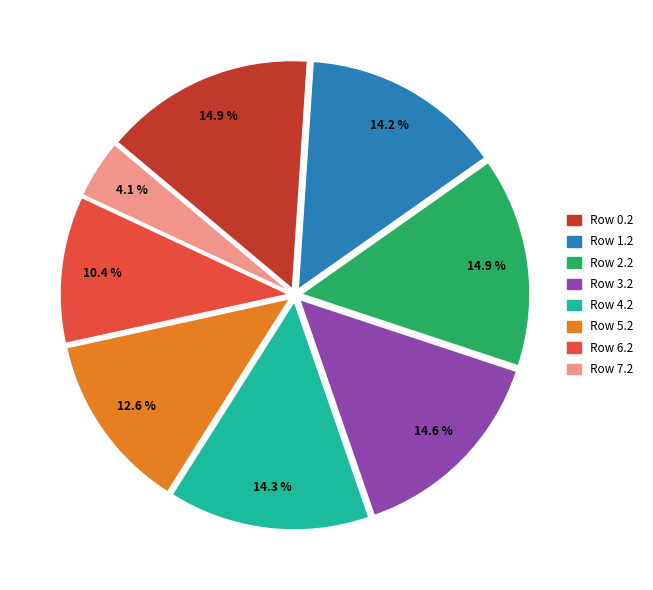

Does any single category account for the majority?

No